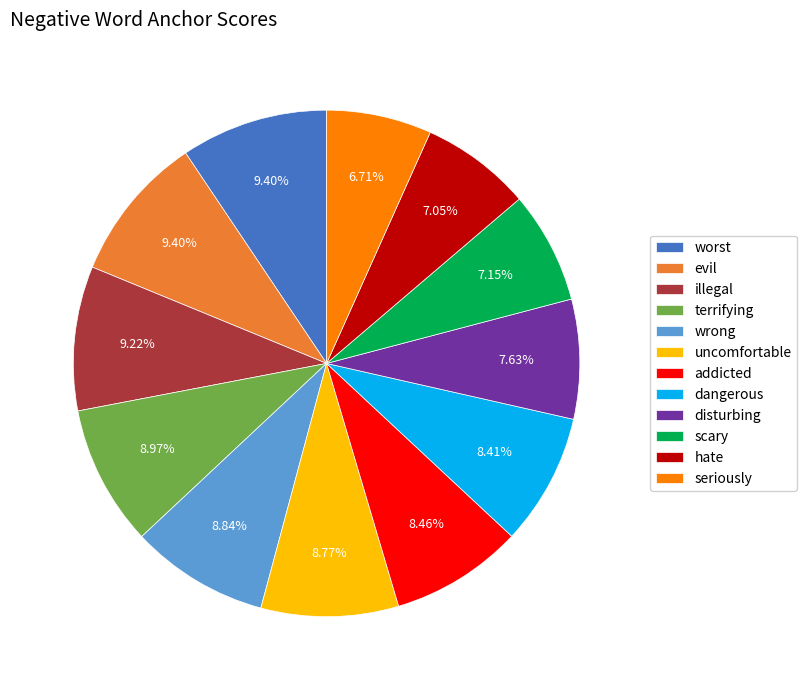

Is the sum of hate and disturbing greater than half?

No